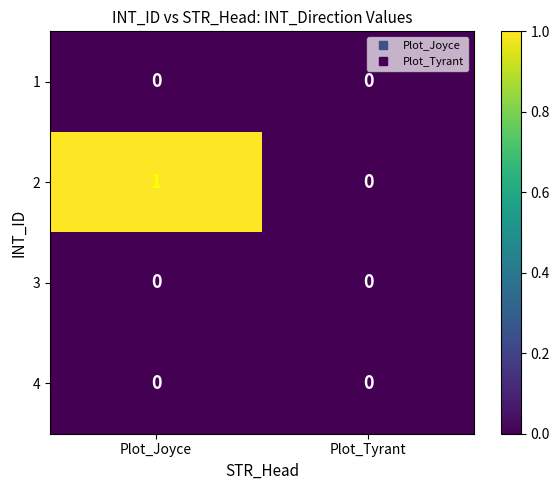

Reading left to right, extract all data points from this chart.

1: Plot_Joyce=0	Plot_Tyrant=0
2: Plot_Joyce=1	Plot_Tyrant=0
3: Plot_Joyce=0	Plot_Tyrant=0
4: Plot_Joyce=0	Plot_Tyrant=0